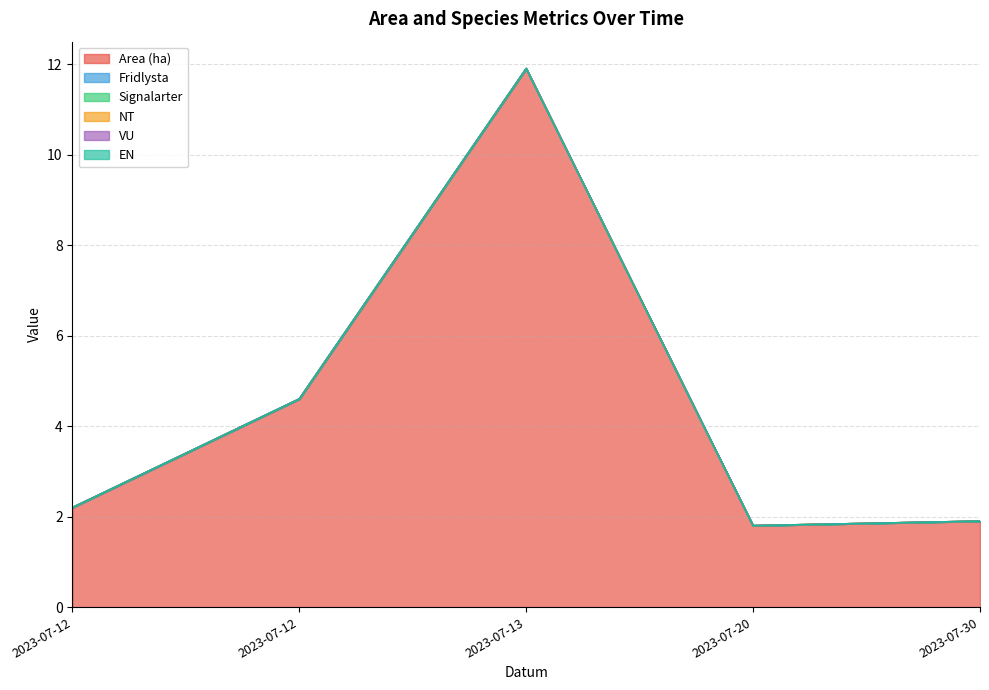

Reading left to right, list all the values displayed in this chart.

Area (ha): 2023-07-12=2.2	2023-07-12=4.6	2023-07-13=11.9	2023-07-20=1.8	2023-07-30=1.9
Fridlysta: 2023-07-12=0.0	2023-07-12=0.0	2023-07-13=0.0	2023-07-20=0.0	2023-07-30=0.0
Signalarter: 2023-07-12=0.0	2023-07-12=0.0	2023-07-13=0.0	2023-07-20=0.0	2023-07-30=0.0
NT: 2023-07-12=0.0	2023-07-12=0.0	2023-07-13=0.0	2023-07-20=0.0	2023-07-30=0.0
VU: 2023-07-12=0.0	2023-07-12=0.0	2023-07-13=0.0	2023-07-20=0.0	2023-07-30=0.0
EN: 2023-07-12=0.0	2023-07-12=0.0	2023-07-13=0.0	2023-07-20=0.0	2023-07-30=0.0